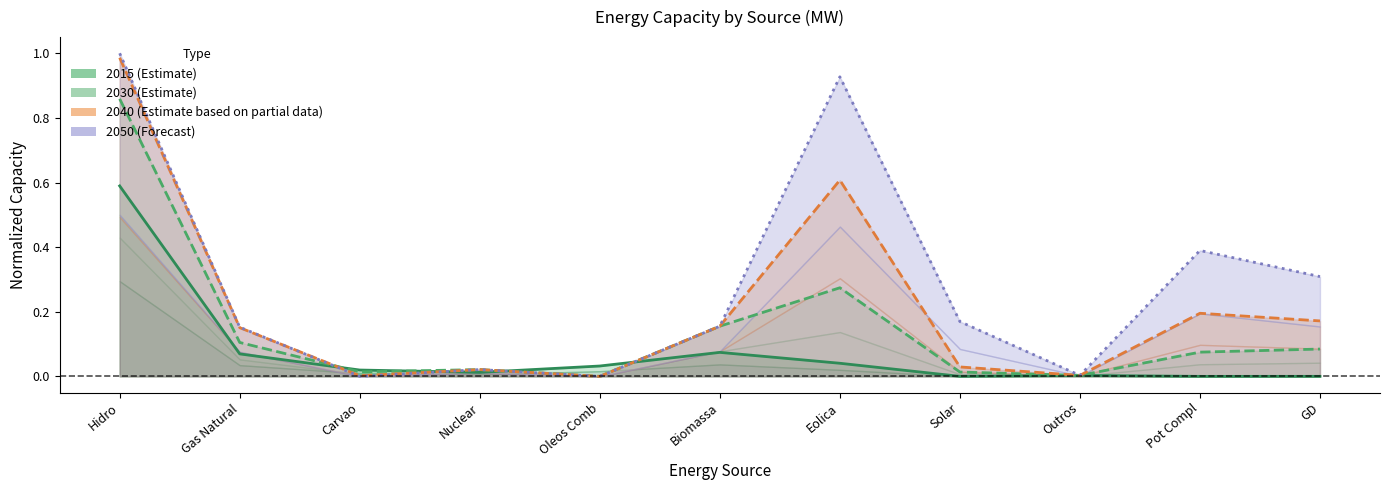

Is it true that 2030 (Estimate) equals 0.0 at Solar?

False